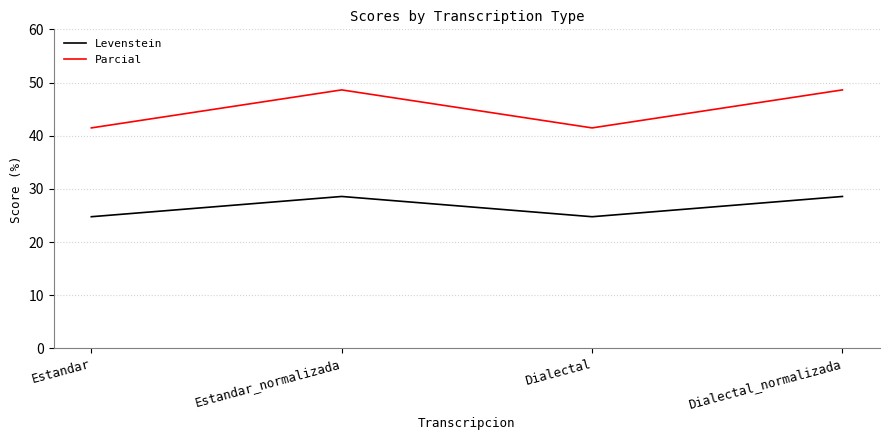

How many distinct data groups are displayed?

2